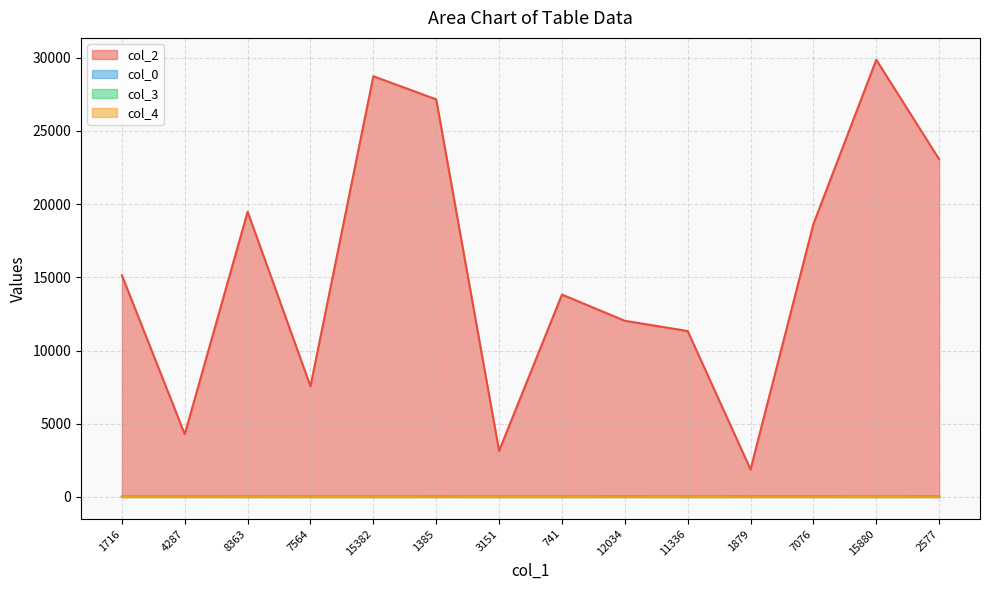

At which category does the chart reach its peak across all series?

15880